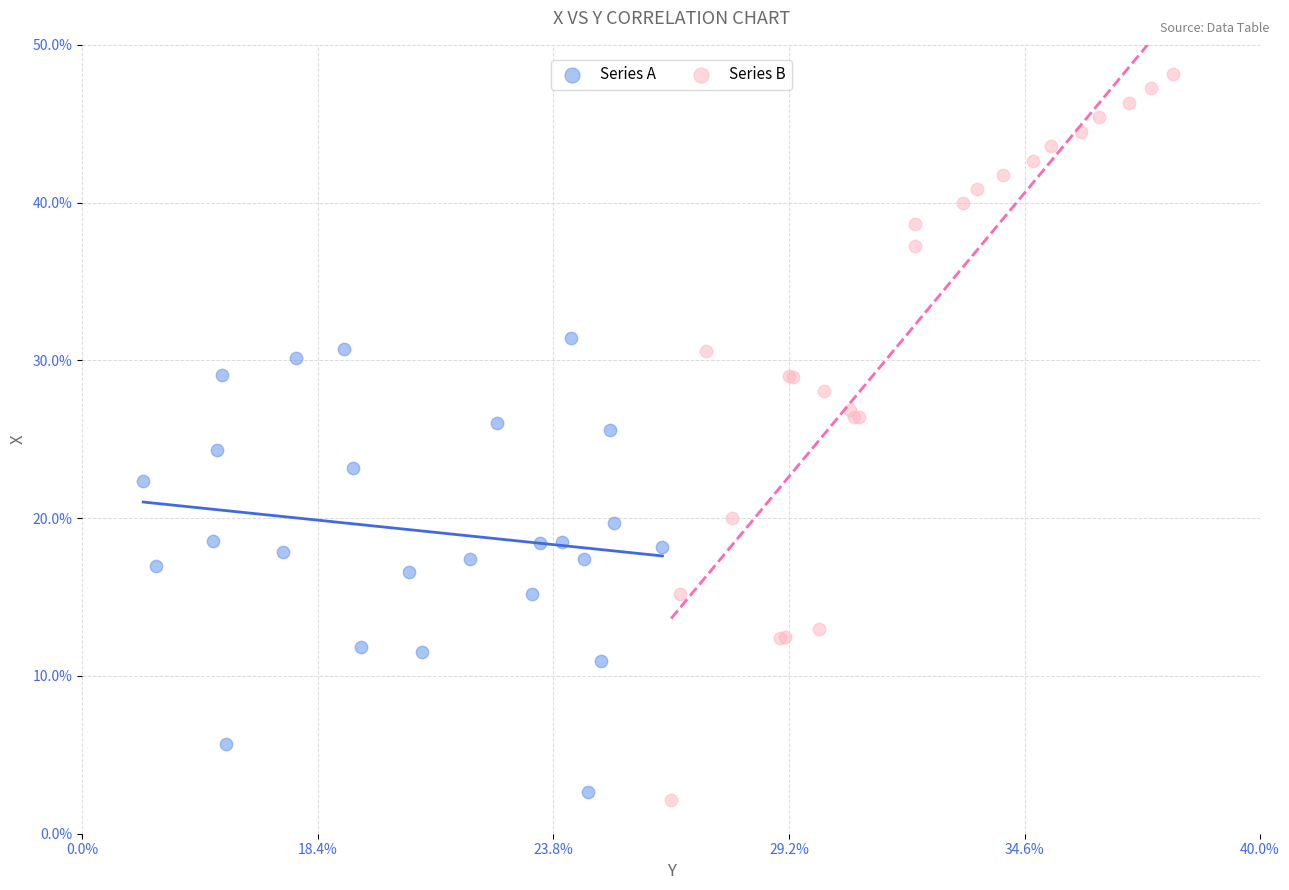

What are all the series names shown in the legend?

Series A, Series B